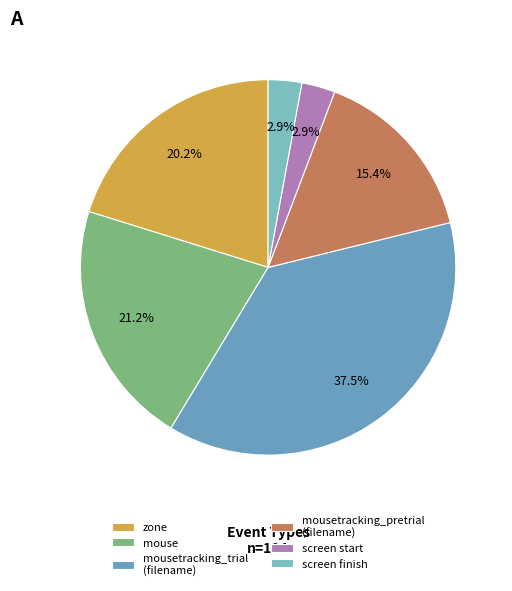

Which slice is the largest?

mousetracking_trial (filename)